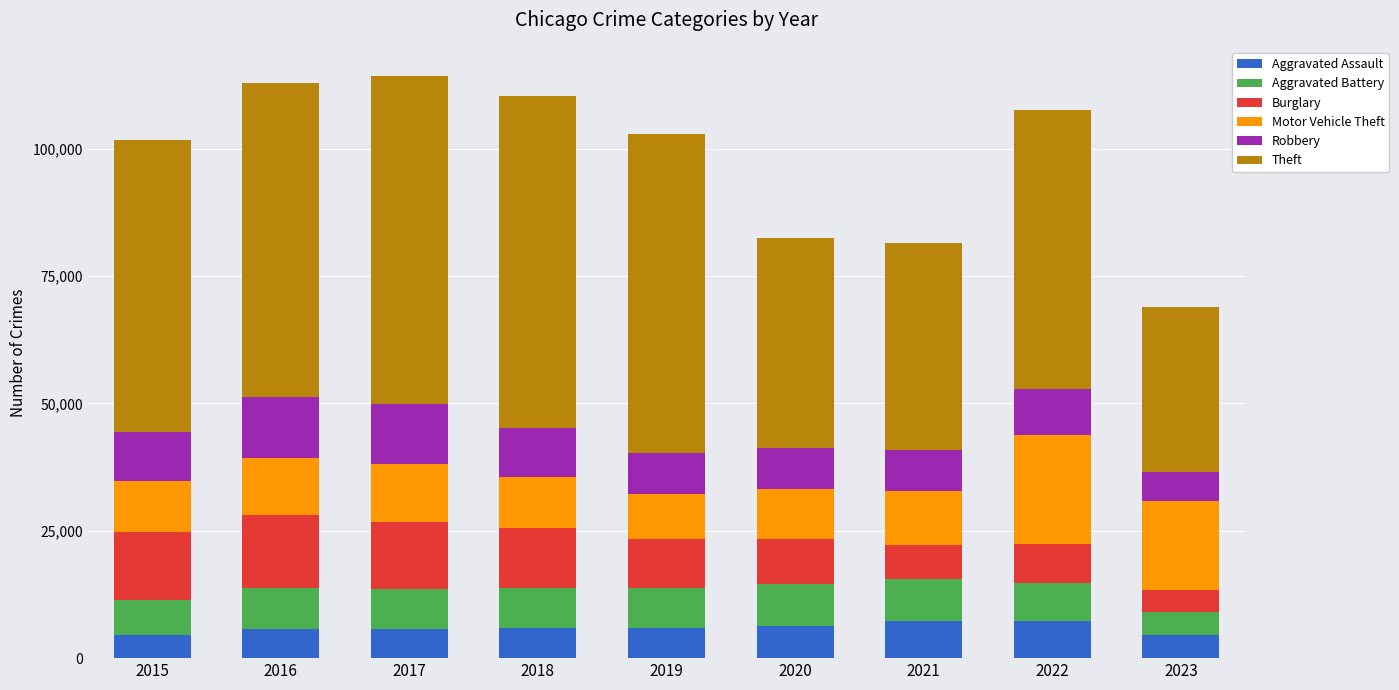

How many bars are there in total?

9